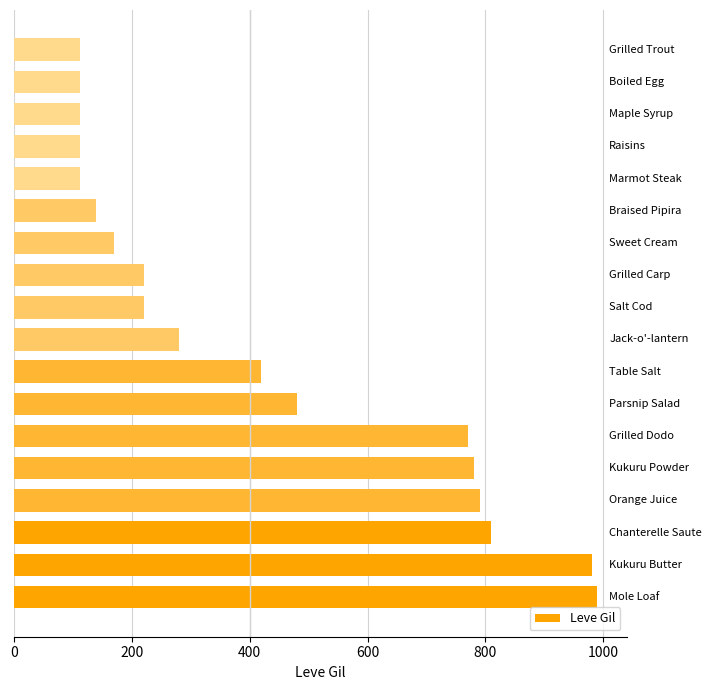

What is the smallest value displayed?

112